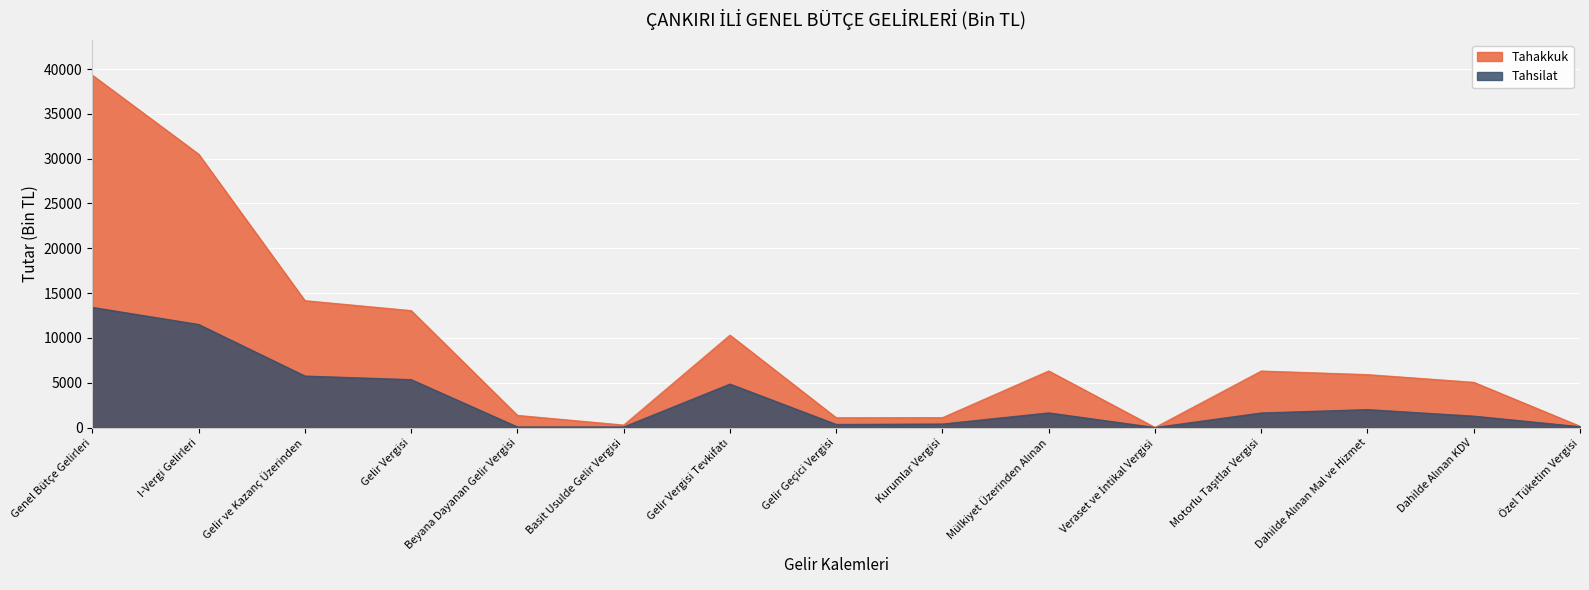

At which category does the chart reach its peak across all series?

Genel Bütçe Gelirleri